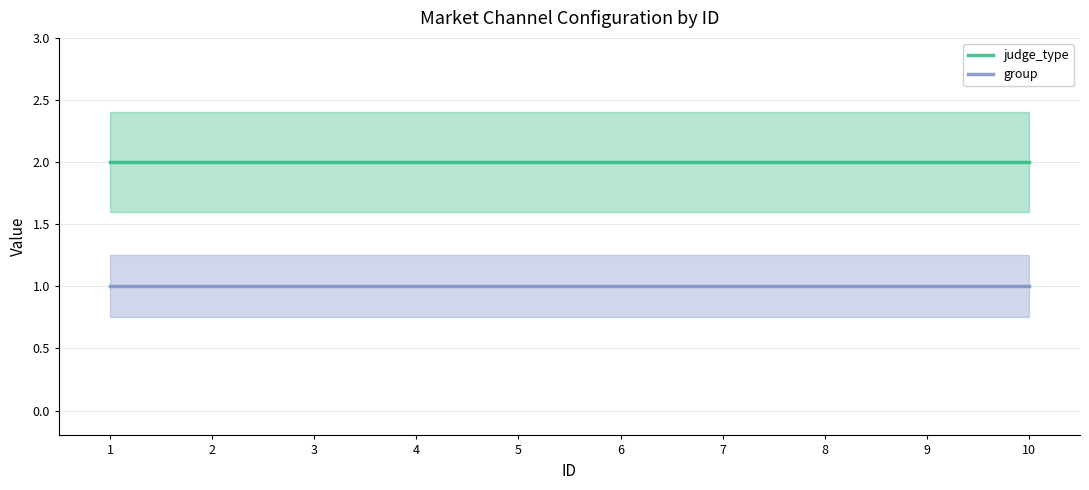

The judge_type series shows 3 at 6. True or false?

False